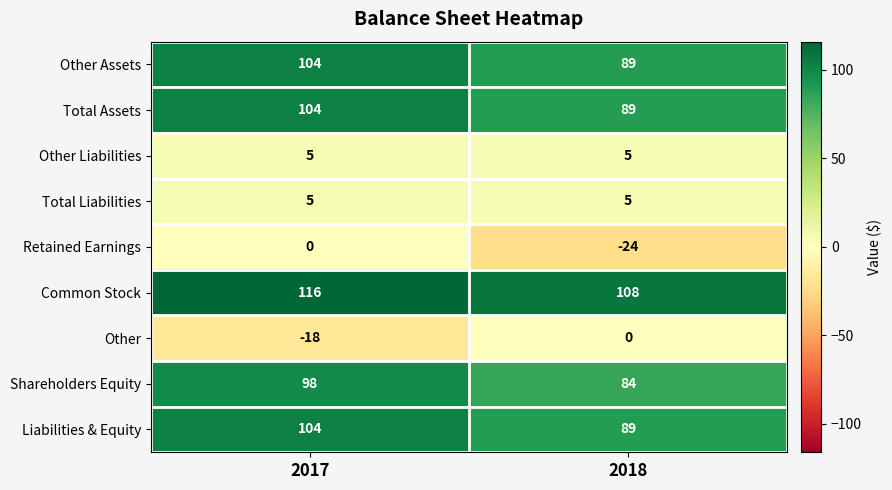

What is the spread (max minus min) of values at 2017?

134